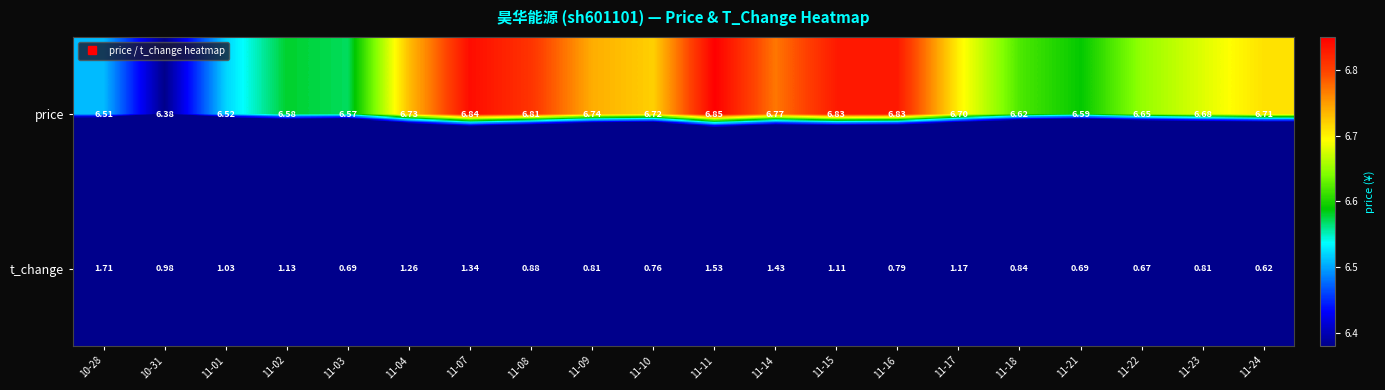

List the series in order of their overall mean, lowest first.

t_change, price